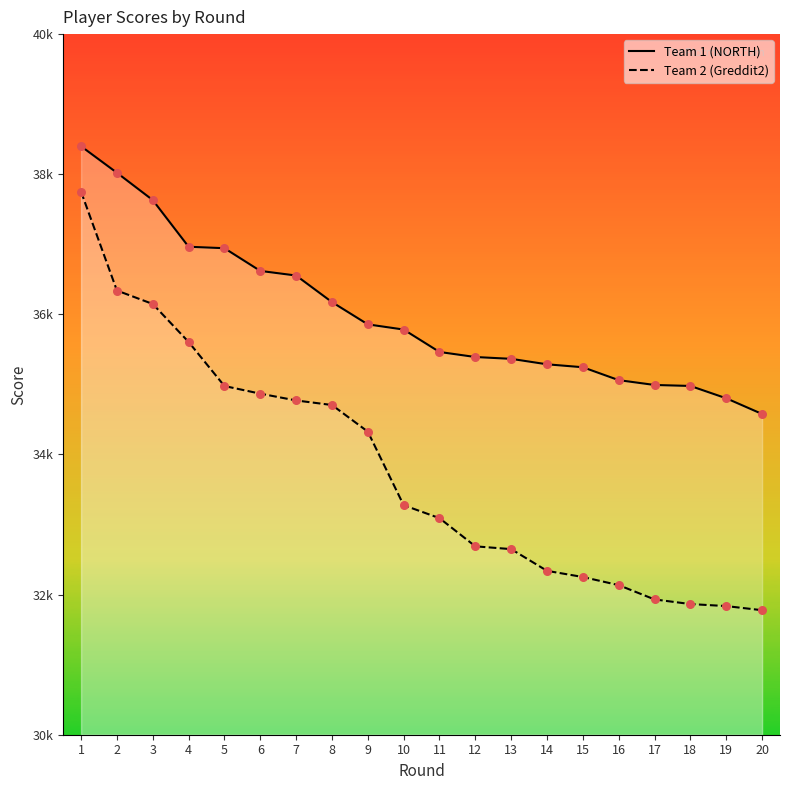

At how many categories does at least one series exceed 35909?

8